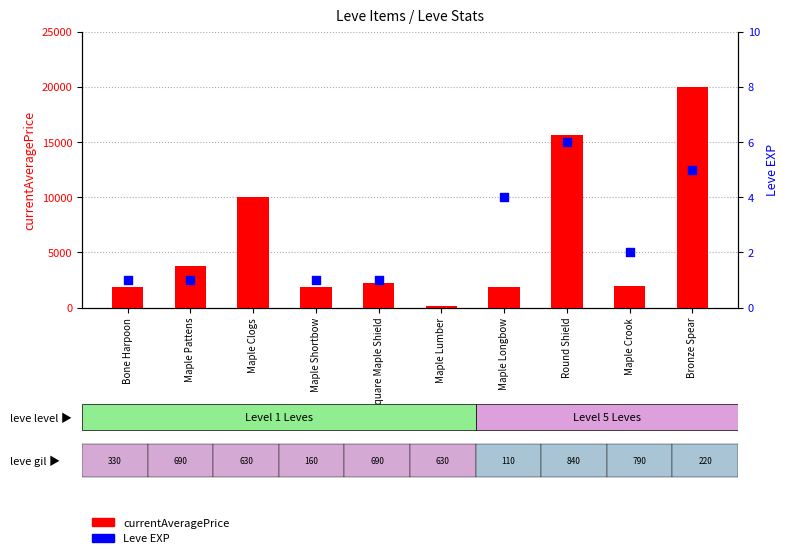

What is the total value across all series at Maple Longbow?

1898